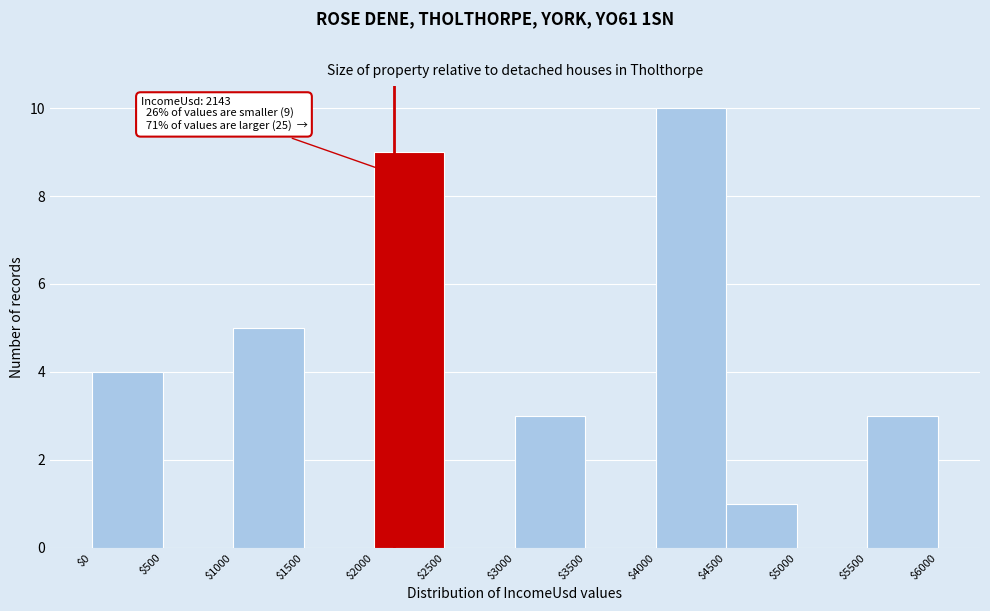

Which range on the x-axis has the tallest bar?

$4000 to $4500